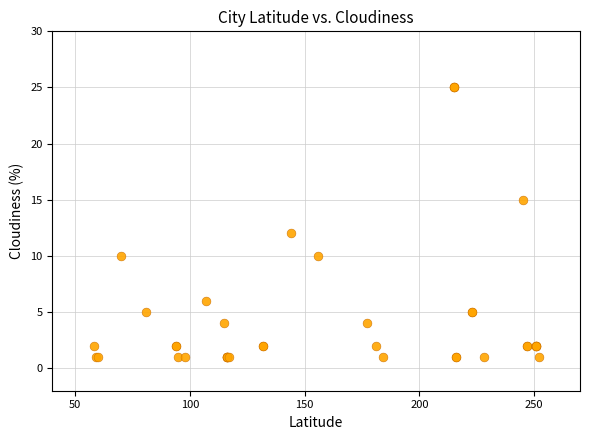

What Y value in the scatter plot is closest to 13?

12